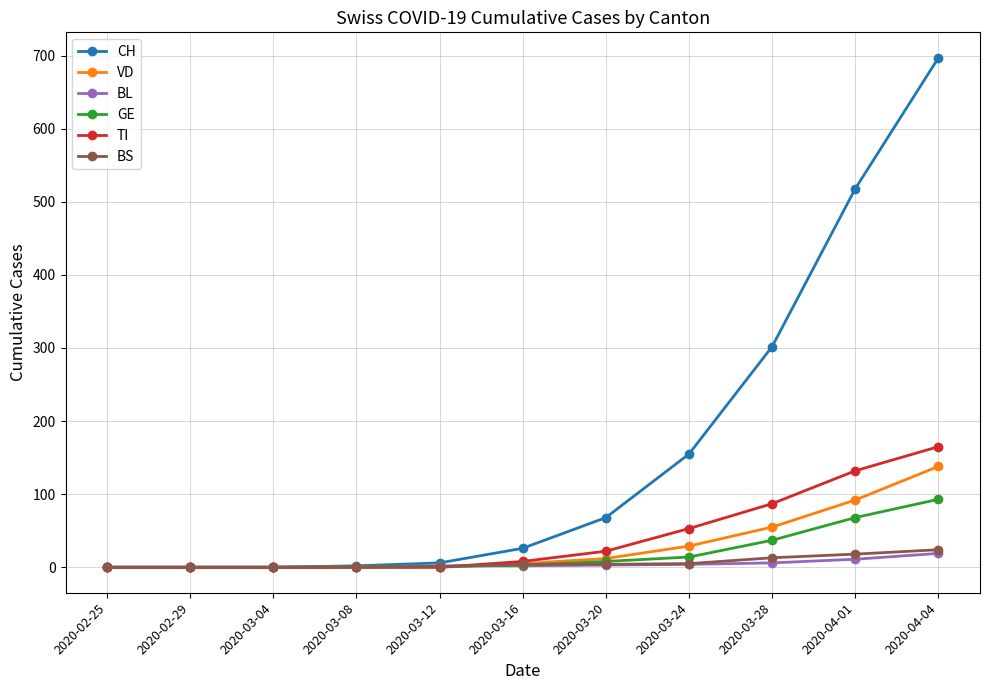

After their last crossing, which series has the higher values: GE or BL?

GE